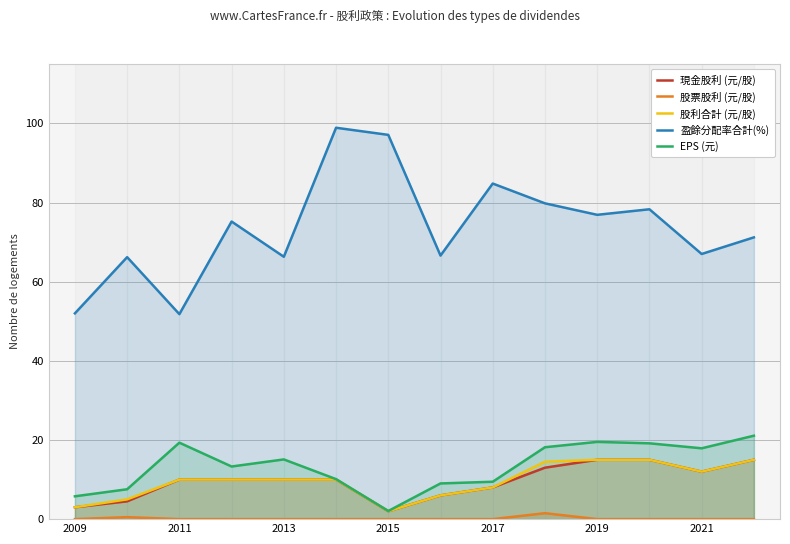

The value of 股利合計 (元/股) at 2017 is 8.0. True or false?

True